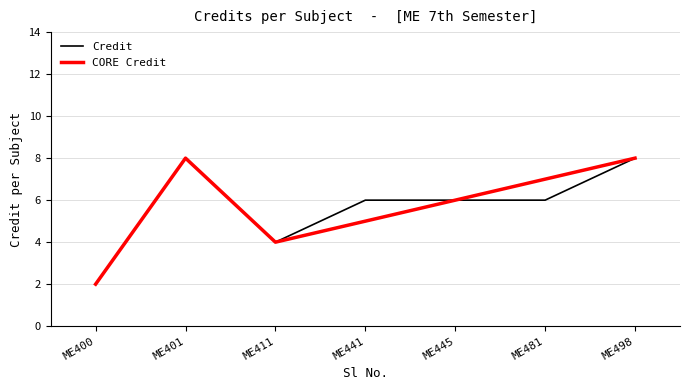

The value of Credit at ME401 is 4. True or false?

False